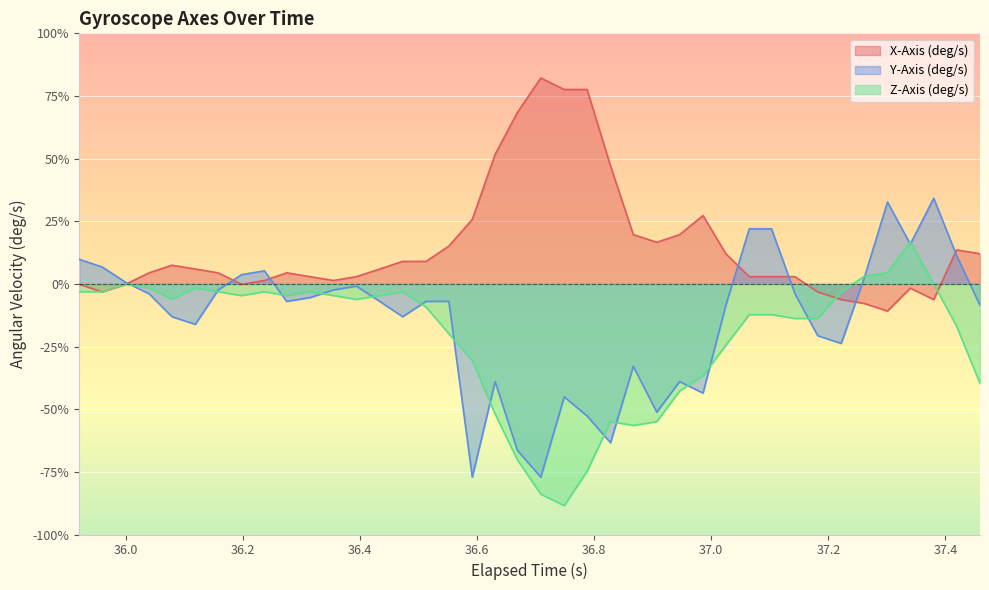

At how many categories does at least one series exceed 1?

10